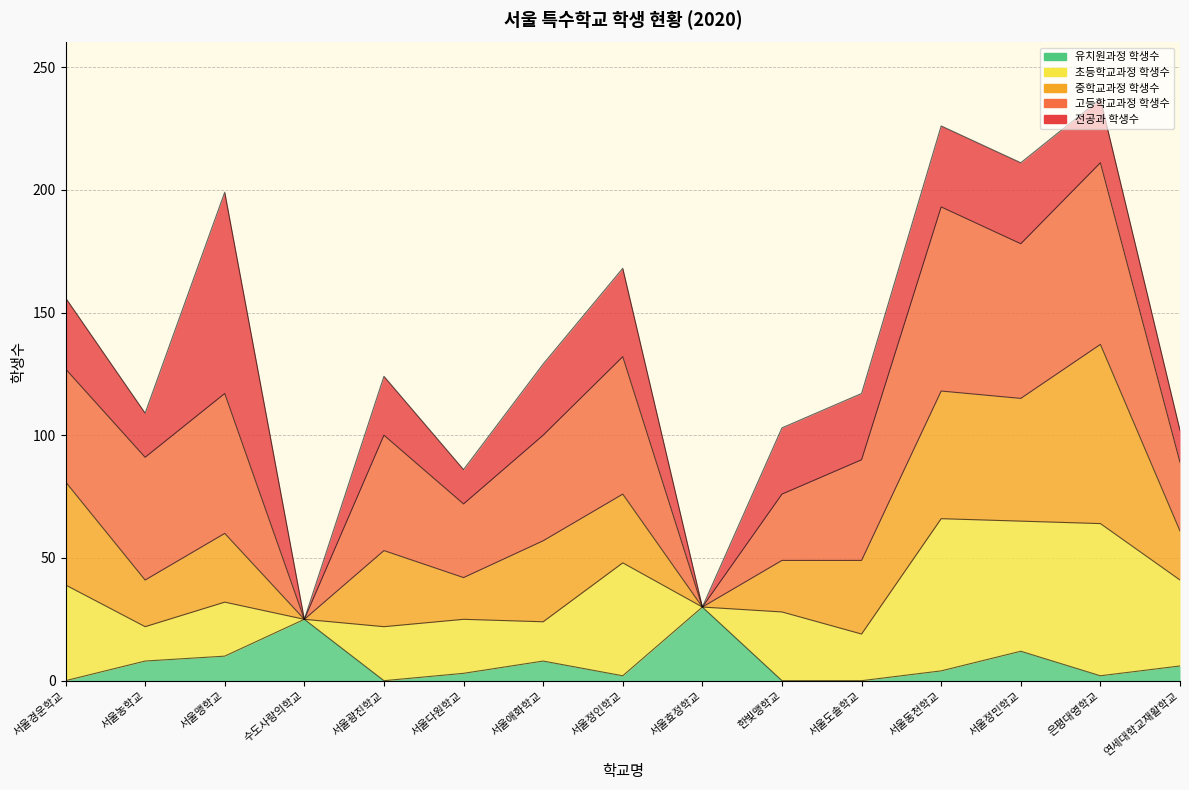

How many values in 유치원과정 학생수 are above zero?

11